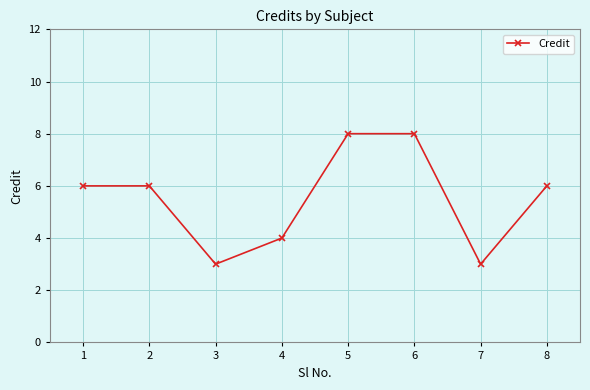

Does the chart have visible grid lines?

Yes